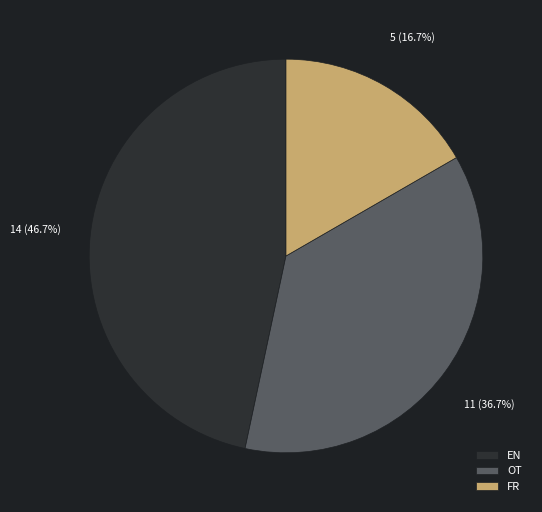

How much of the chart is everything except EN?

53.3%